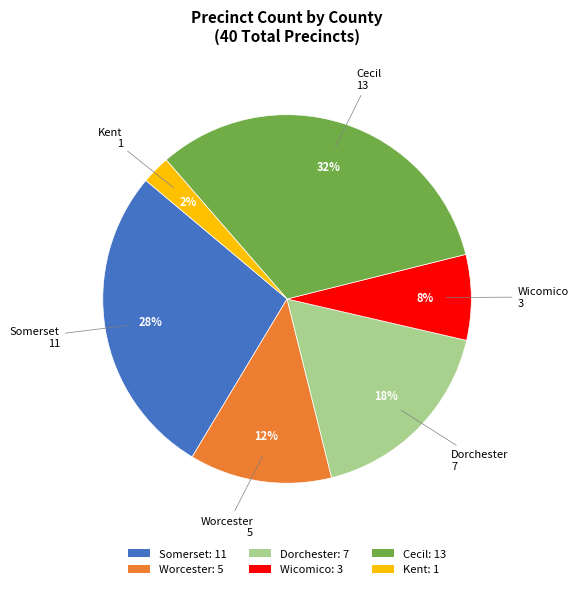

Combined, do Dorchester and Wicomico account for over 50%?

No